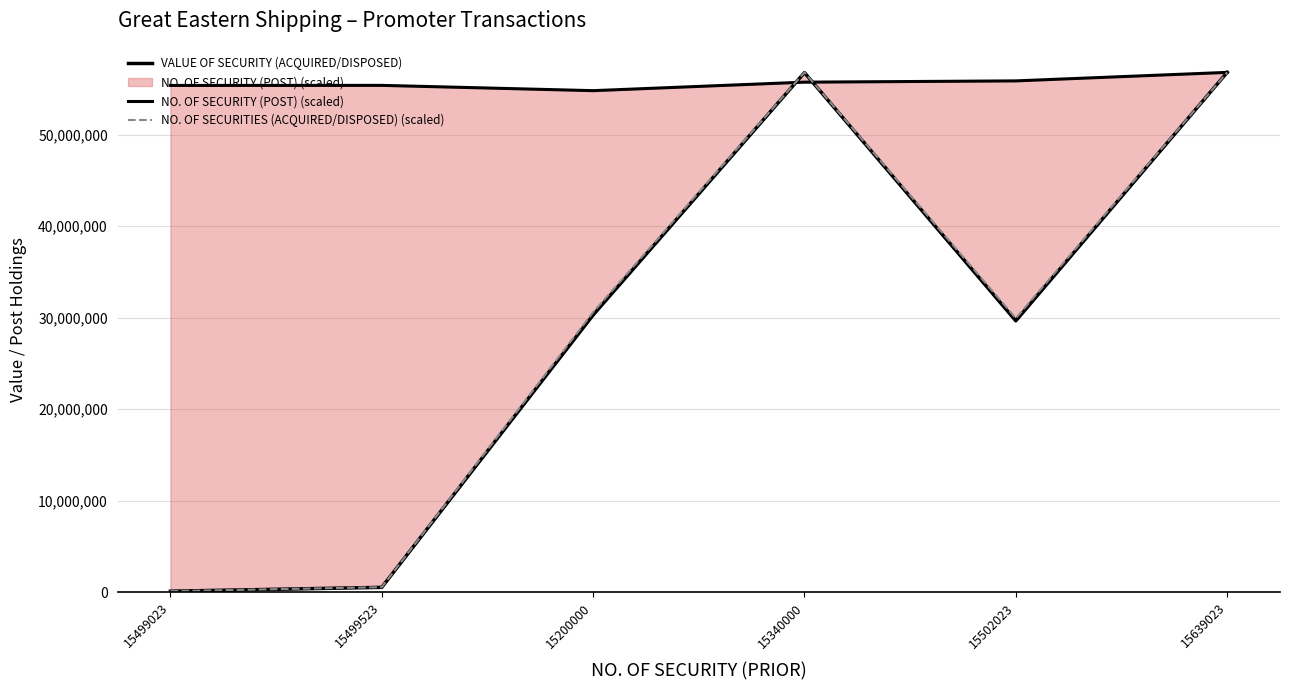

Which category has the lowest value in the NO. OF SECURITIES (ACQUIRED/DISPOSED) (scaled) series?

15499023